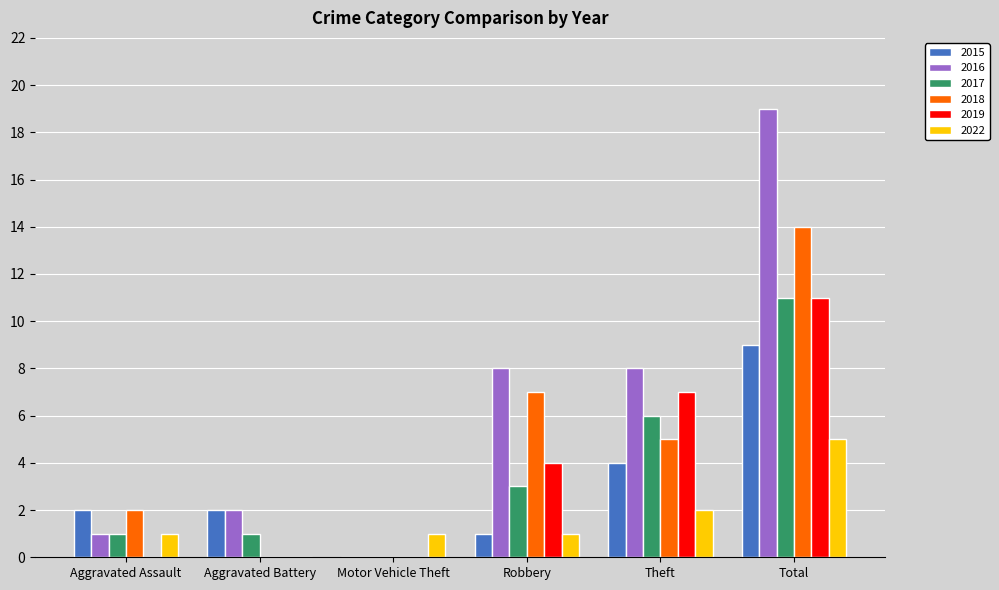

Which series changed the most between Theft and Total?

2016